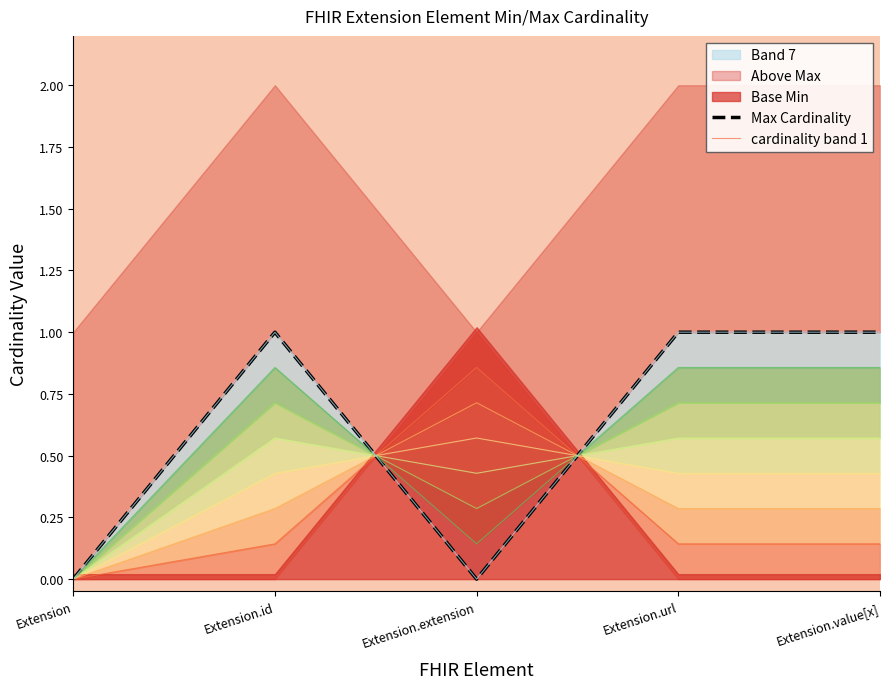

Which label corresponds to the smallest value in the chart?

Extension